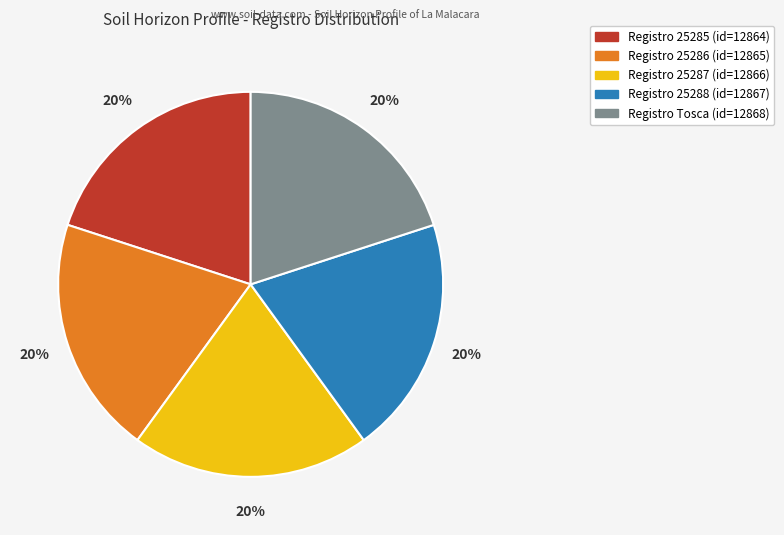

To the nearest percent, what is the average slice percentage?

20%